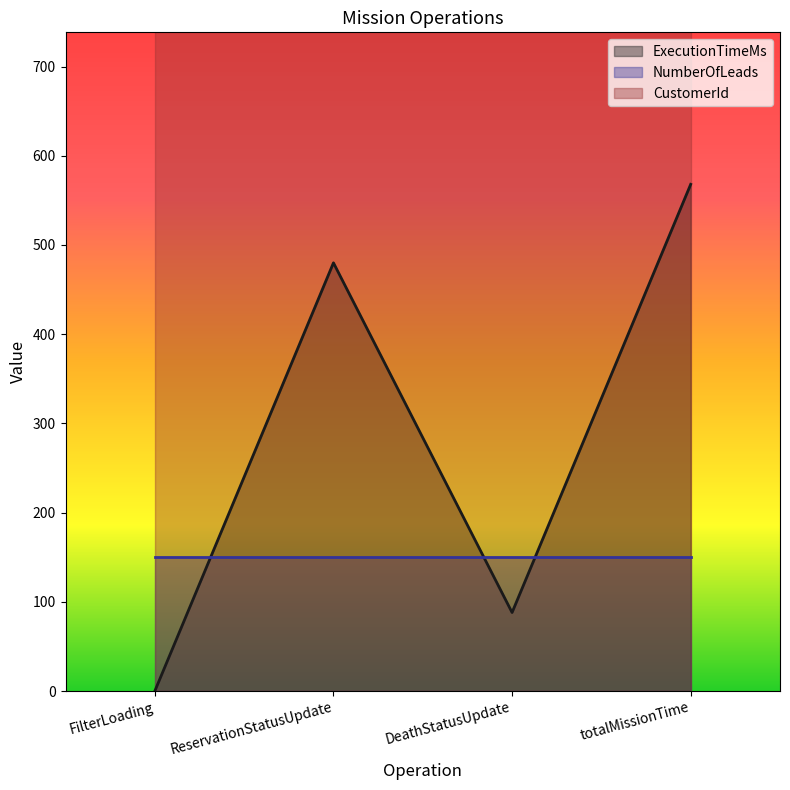

Which category has the lowest value in the ExecutionTimeMs series?

FilterLoading